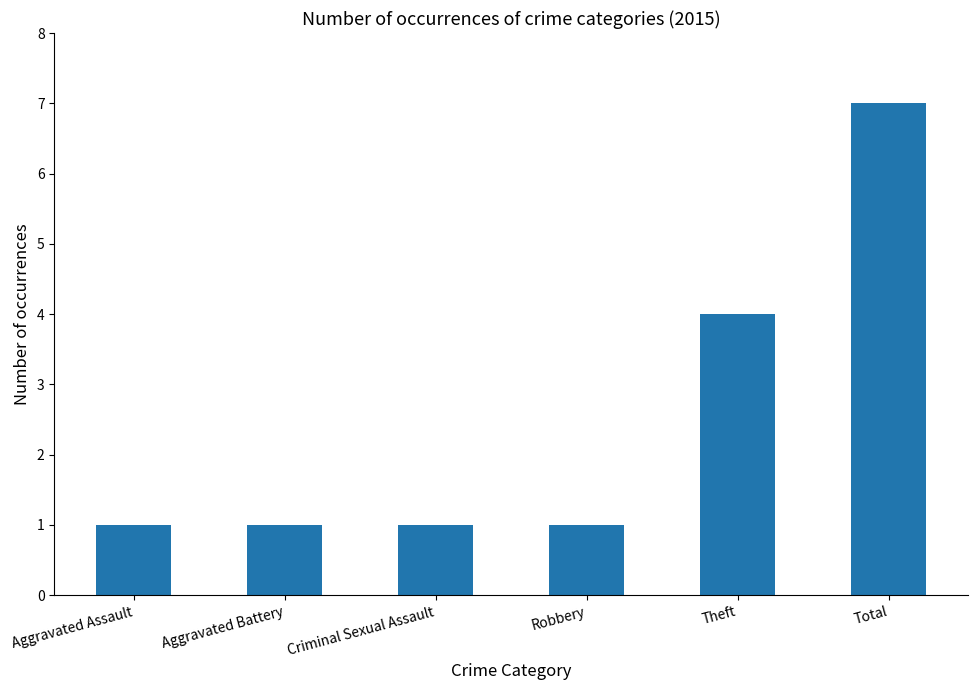

True or false: the data shows 4 at Theft.

True